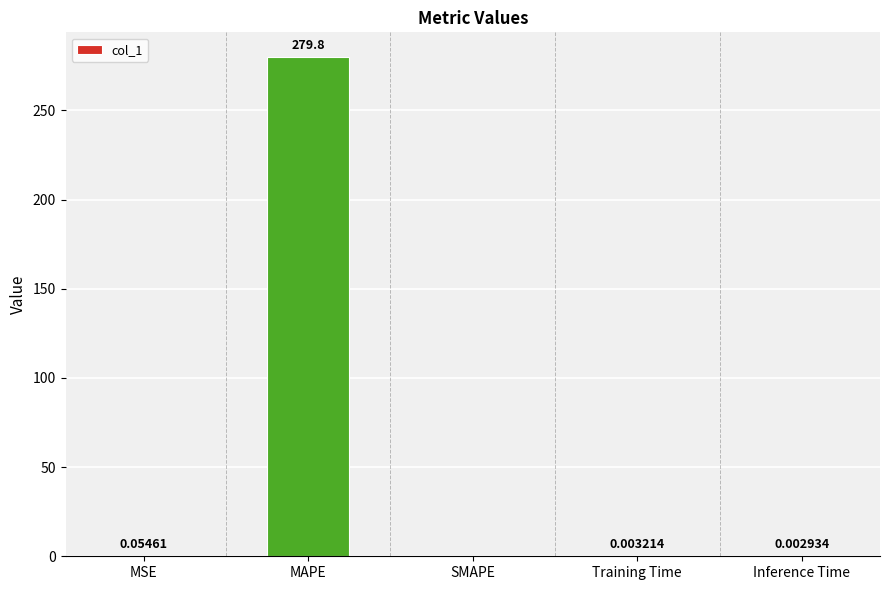

What is the average value?

56.0